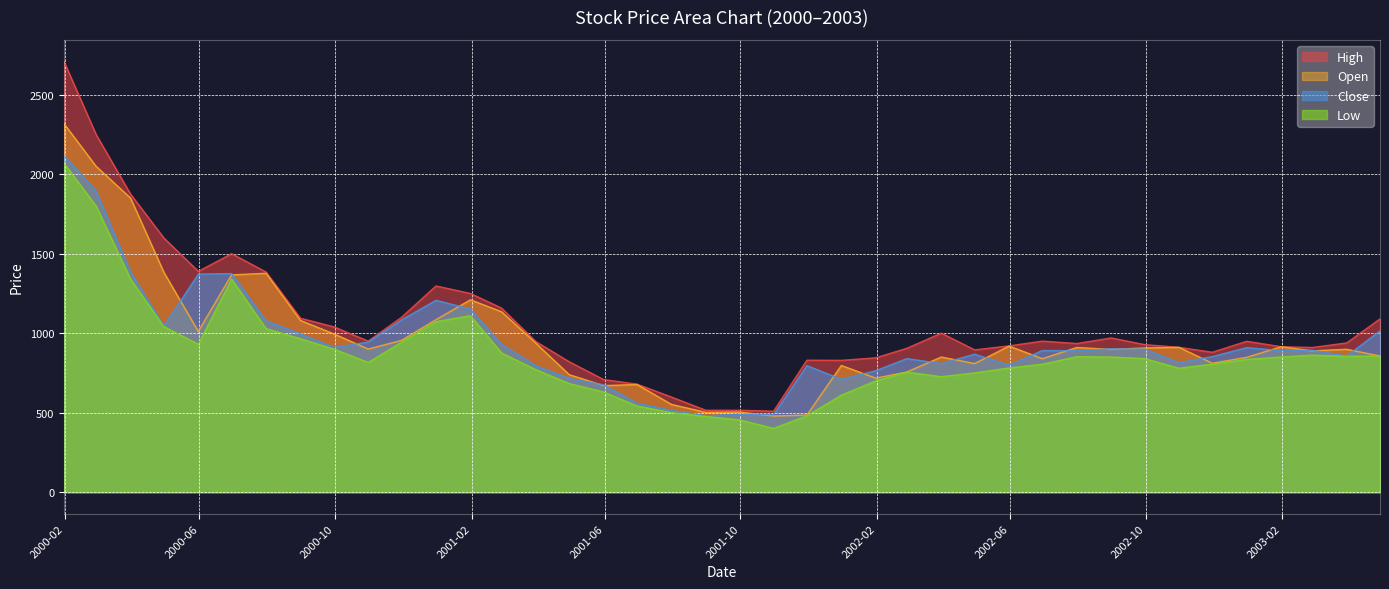

Which category has the highest value in the Open series?

2000-01-31